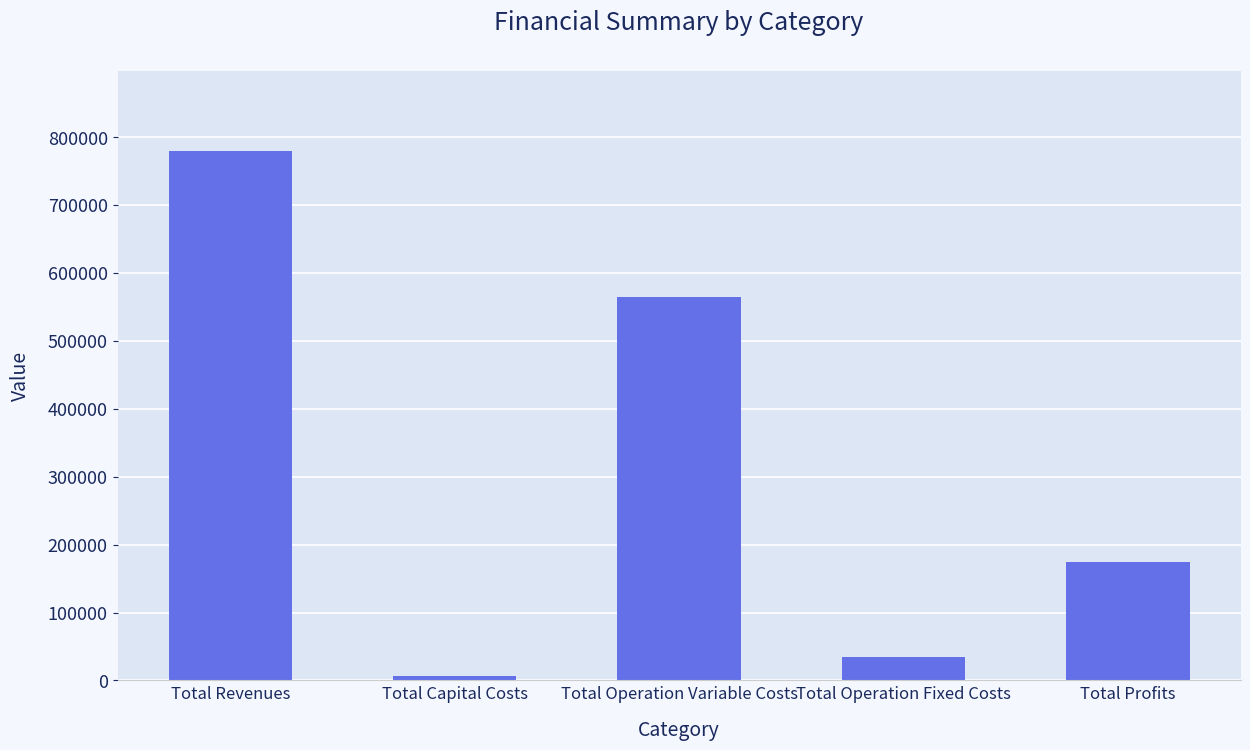

What is the average value?

311980.2